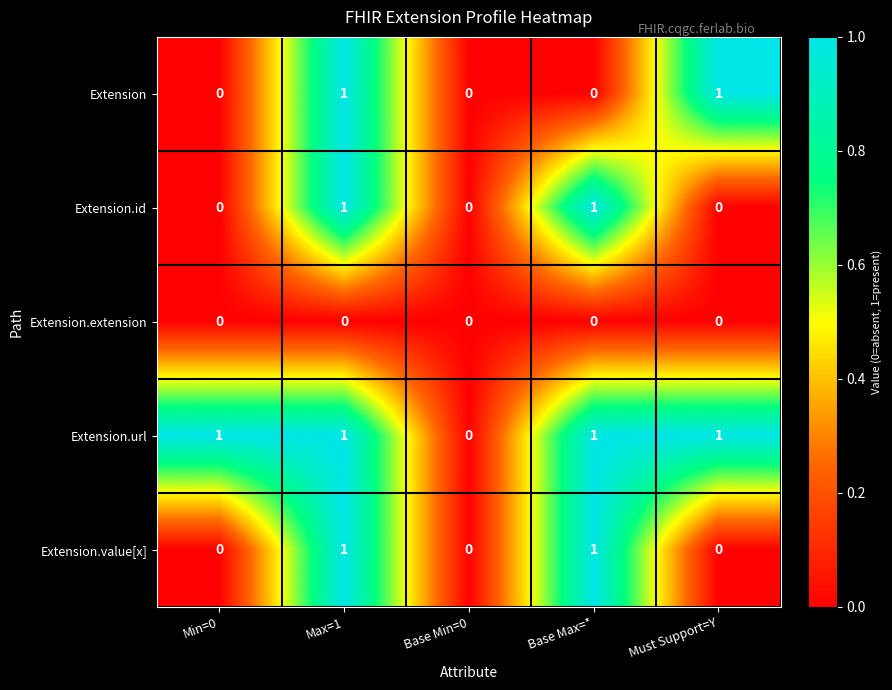

What is the greatest value displayed?

1